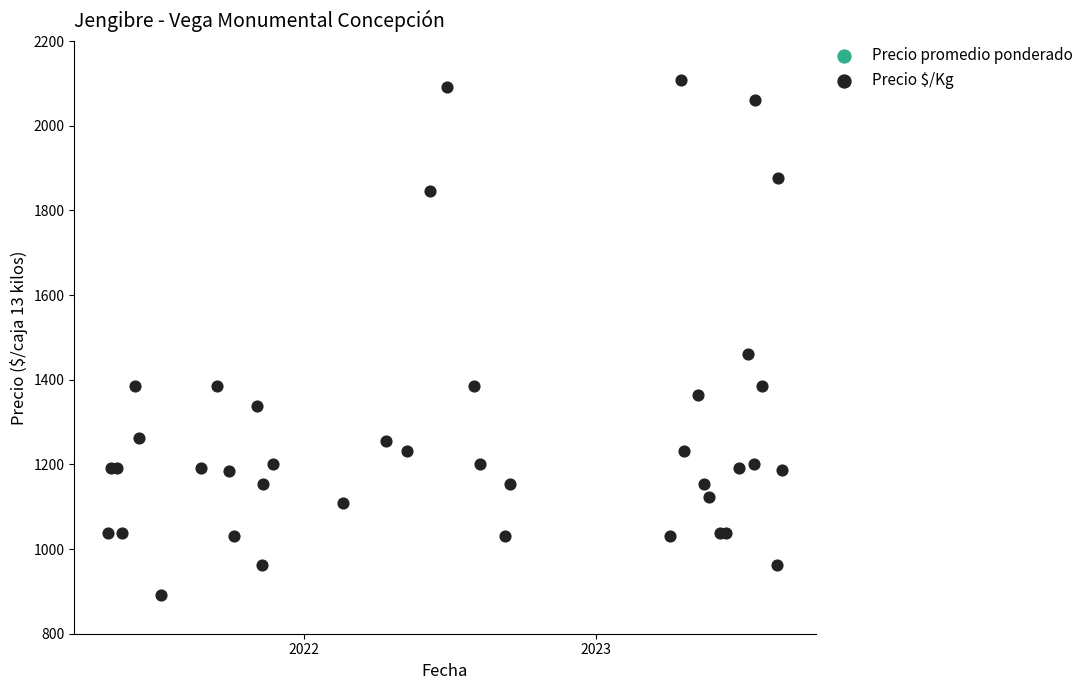

Is the value of Precio $/Kg at 2022 greater than the value of Precio promedio ponderado at 39?

No